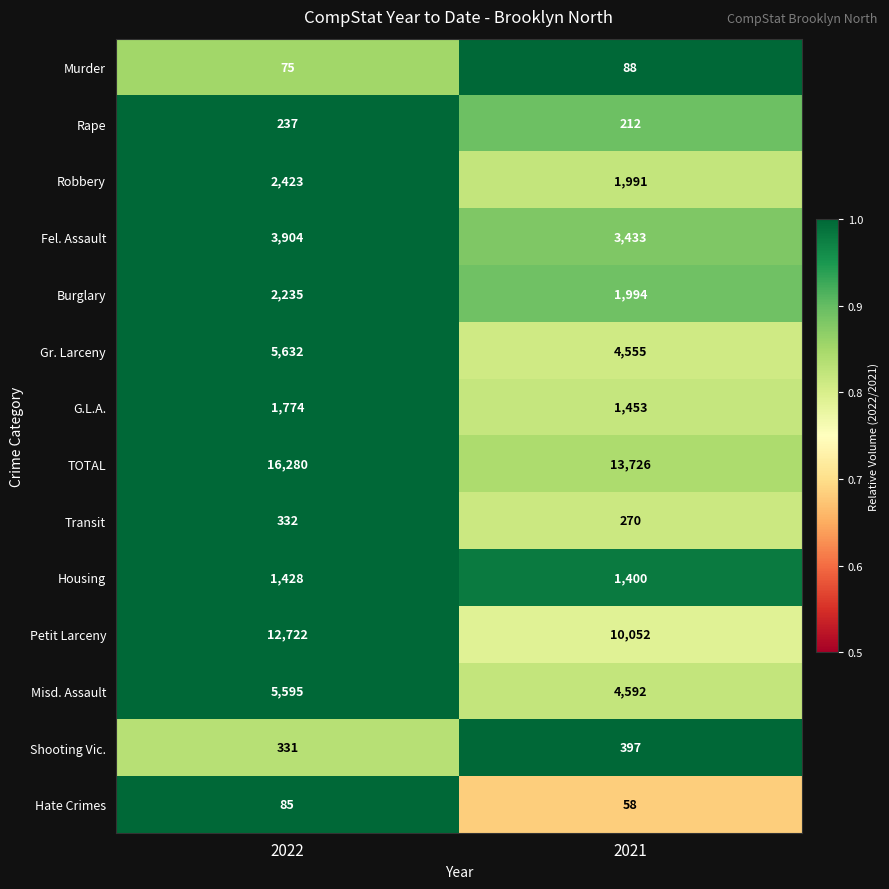

Reading left to right, extract all data points from this chart.

Murder: 2022=75	2021=88
Rape: 2022=237	2021=212
Robbery: 2022=2423	2021=1991
Fel. Assault: 2022=3904	2021=3433
Burglary: 2022=2235	2021=1994
Gr. Larceny: 2022=5632	2021=4555
G.L.A.: 2022=1774	2021=1453
TOTAL: 2022=16280	2021=13726
Transit: 2022=332	2021=270
Housing: 2022=1428	2021=1400
Petit Larceny: 2022=12722	2021=10052
Misd. Assault: 2022=5595	2021=4592
Shooting Vic.: 2022=331	2021=397
Hate Crimes: 2022=85	2021=58